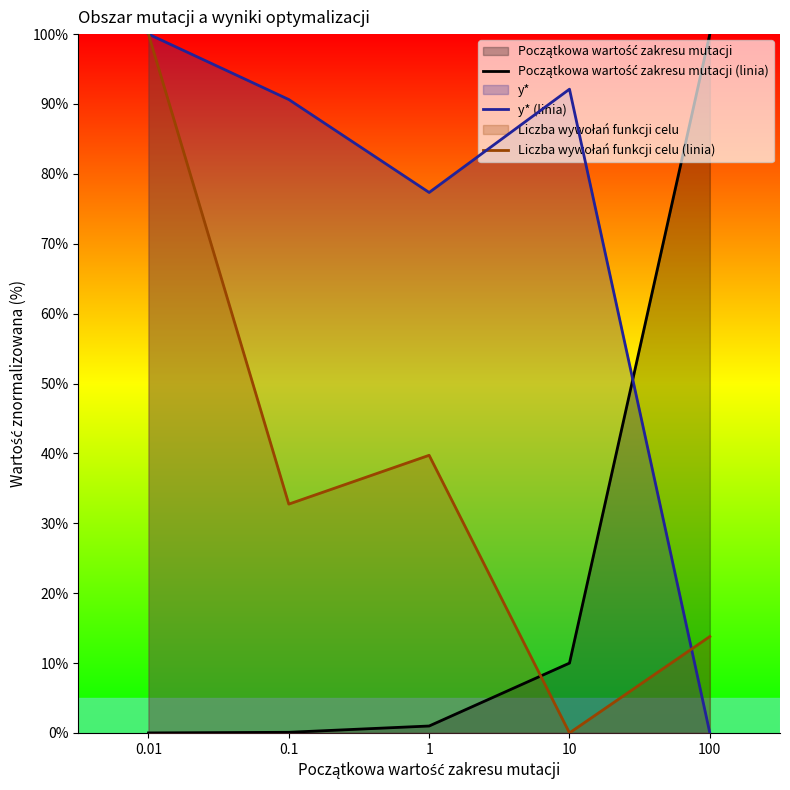

Is it true that Liczba wywołań funkcji celu (linia) equals 160.0 at 0.01?

False